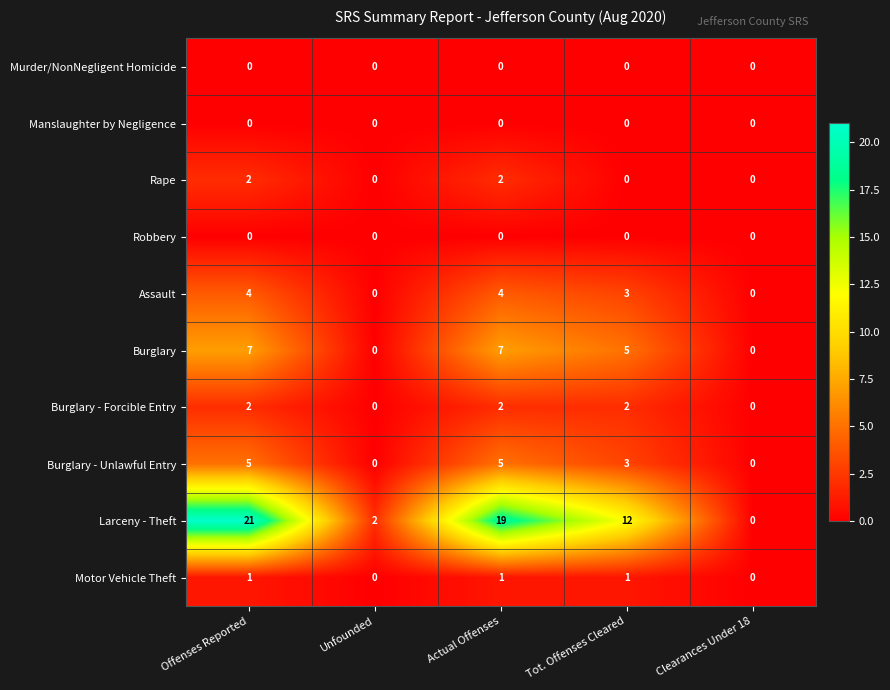

Where is Assault nearest to the value 2?

Tot. Offenses Cleared